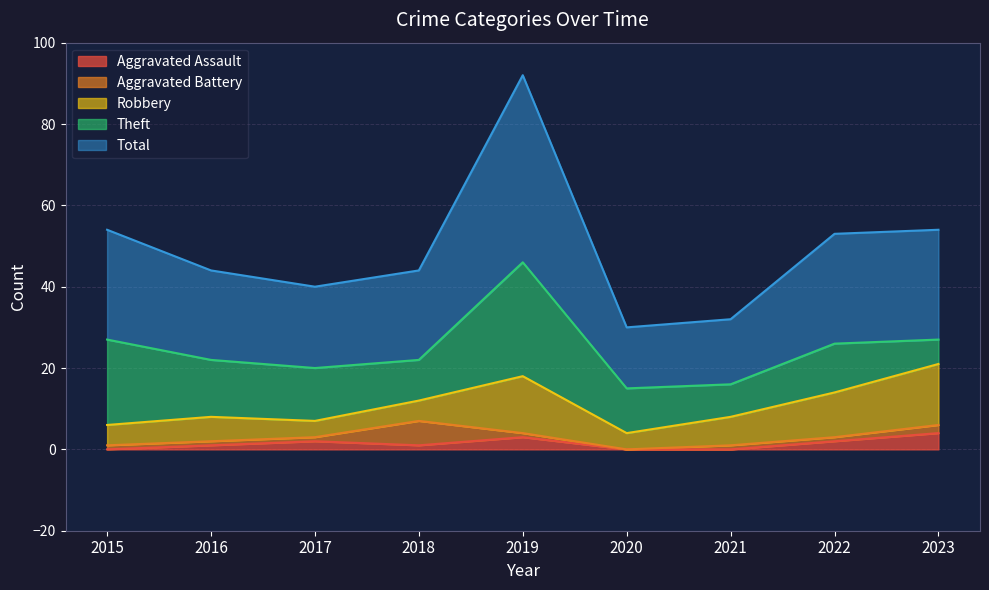

Rank the series at 2023 from highest to lowest value.

Total, Robbery, Theft, Aggravated Assault, Aggravated Battery